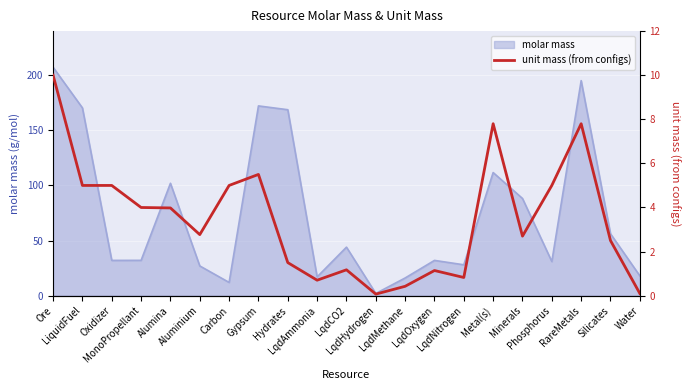

How many interior local peaks (higher than both neighbors) does the data have?

5